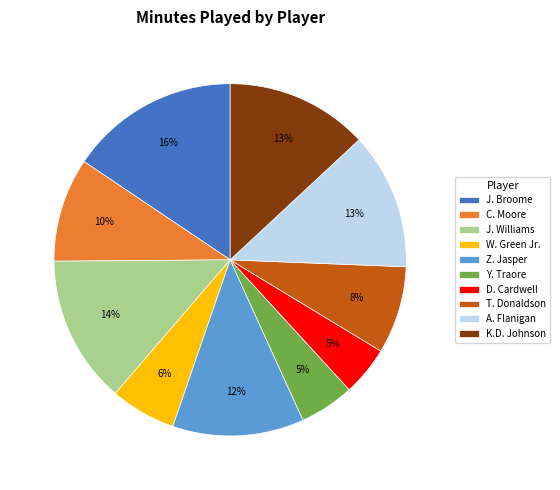

How many segments does this pie chart have?

10